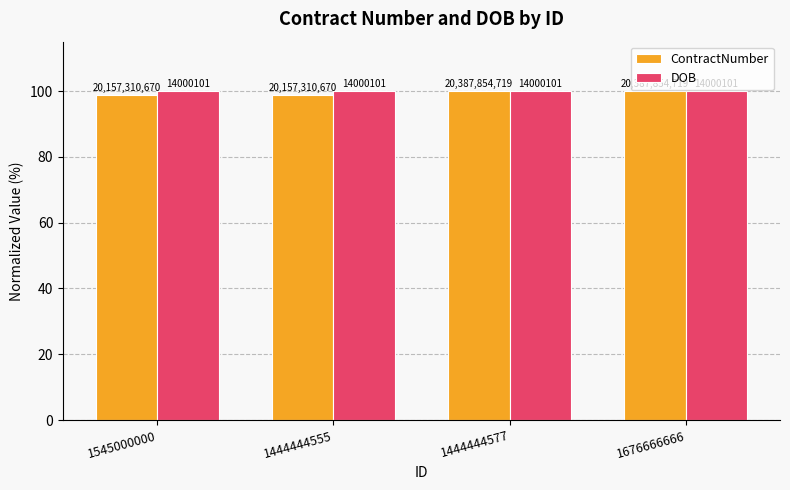

Reading right to left, transcribe all the data shown in this chart.

ContractNumber: 1676666666=100.0	1444444577=100.0	1444444555=98.9	1545000000=98.9
DOB: 1676666666=100.0	1444444577=100.0	1444444555=100.0	1545000000=100.0